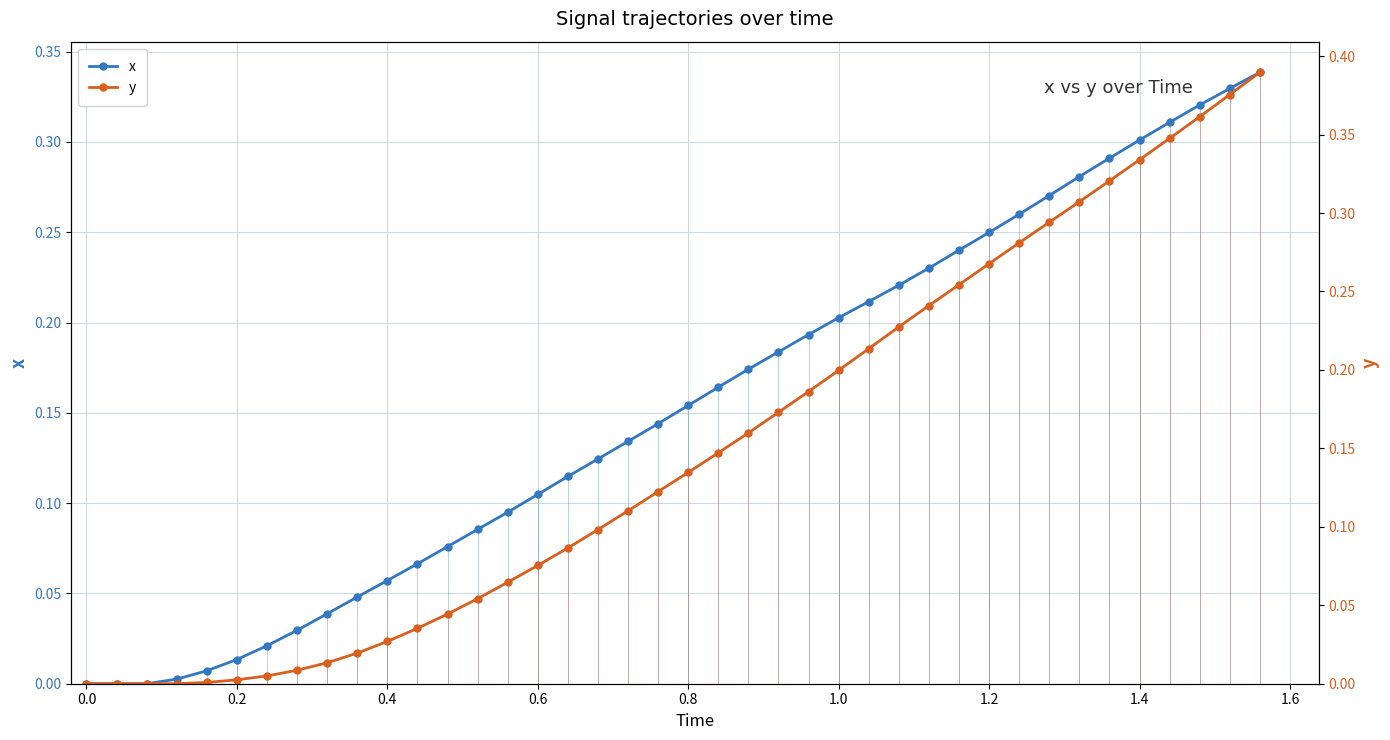

True or false: x has more than 2 interior local peaks.

False